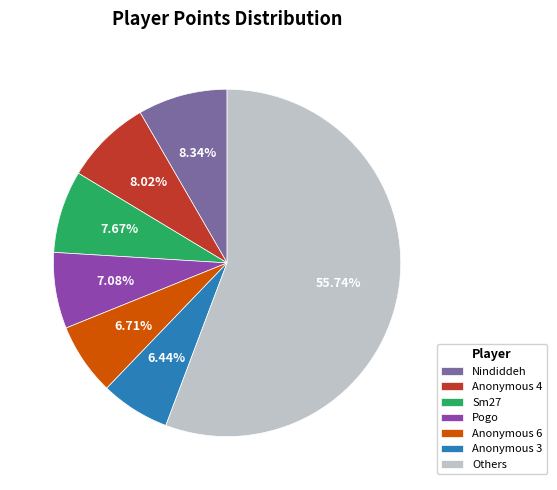

What is the largest slice in the pie chart?

Others